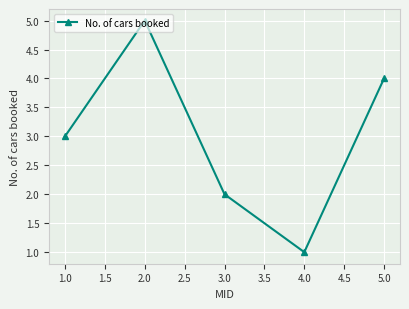

Reading right to left, extract all data points from this chart.

4	1	2	5	3